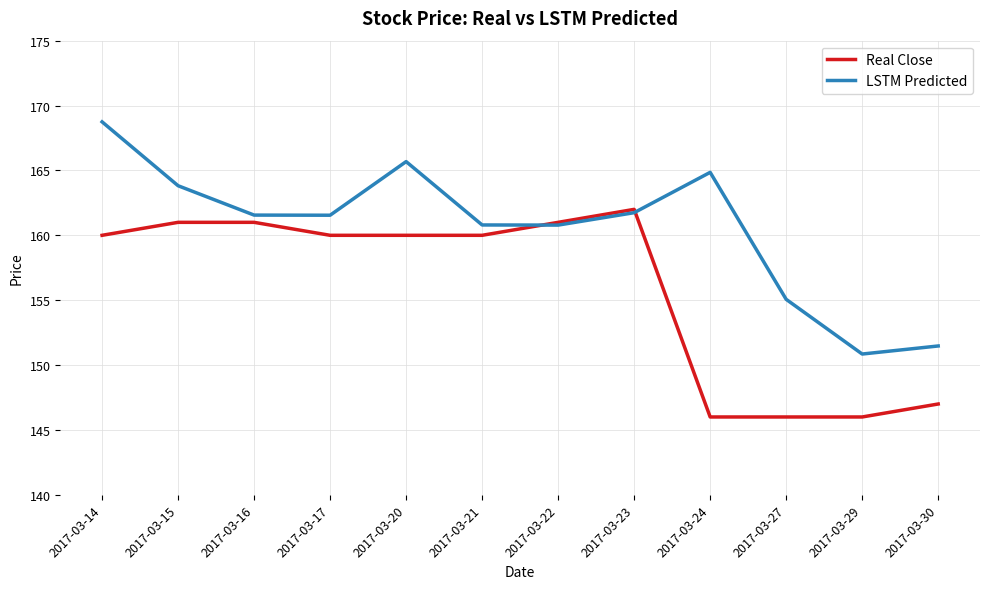

Is this an area chart (filled region under the line)?

No